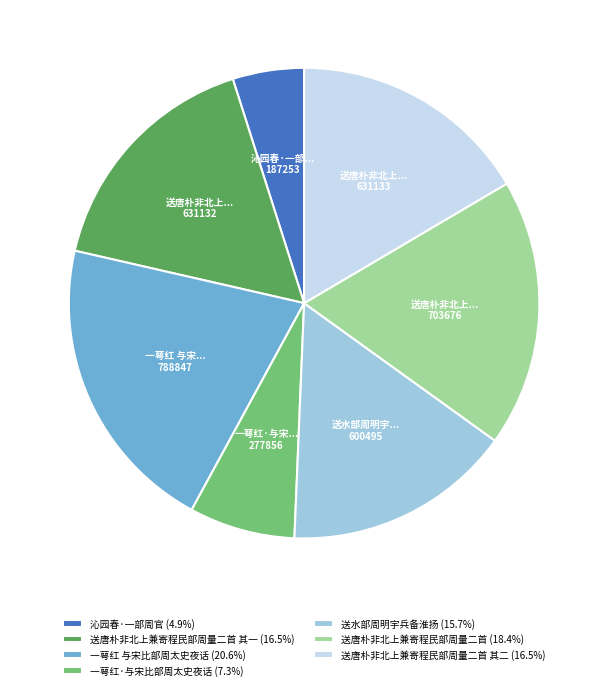

Approximately how many times larger is the value at 一萼红·与宋比部周太史夜话 (7.3%) compared to 送水部周明宇兵备淮扬 (15.7%)?

0.5